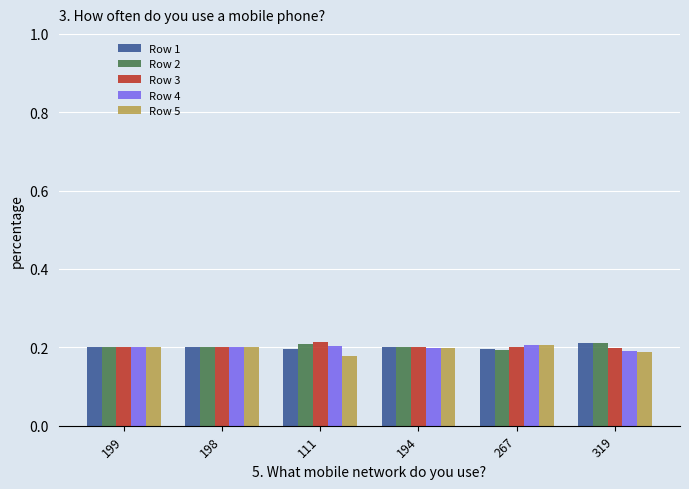

What is the total value across all series at 194?

1.0